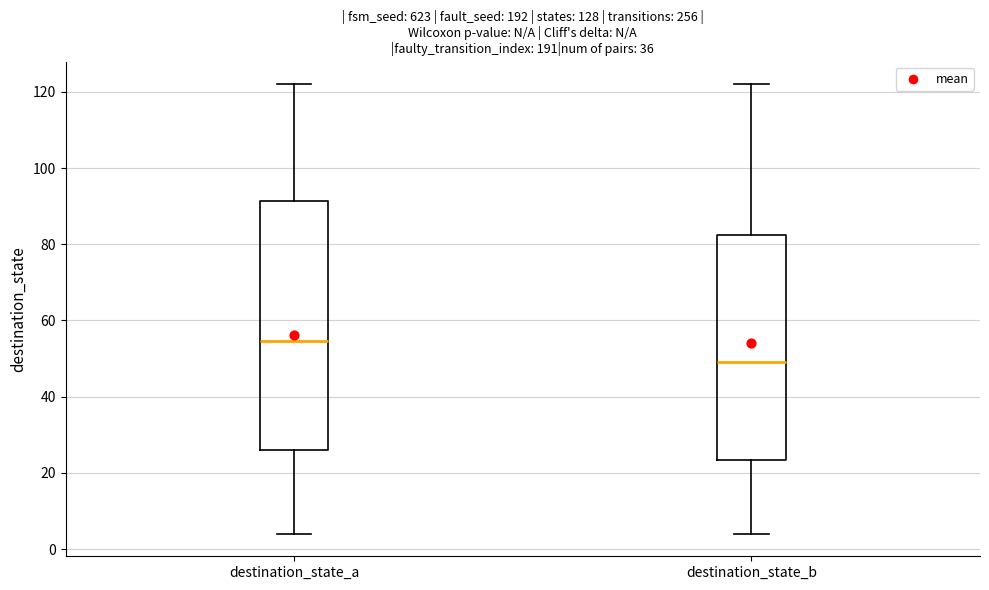

Which box's median line is the highest?

destination_state_a